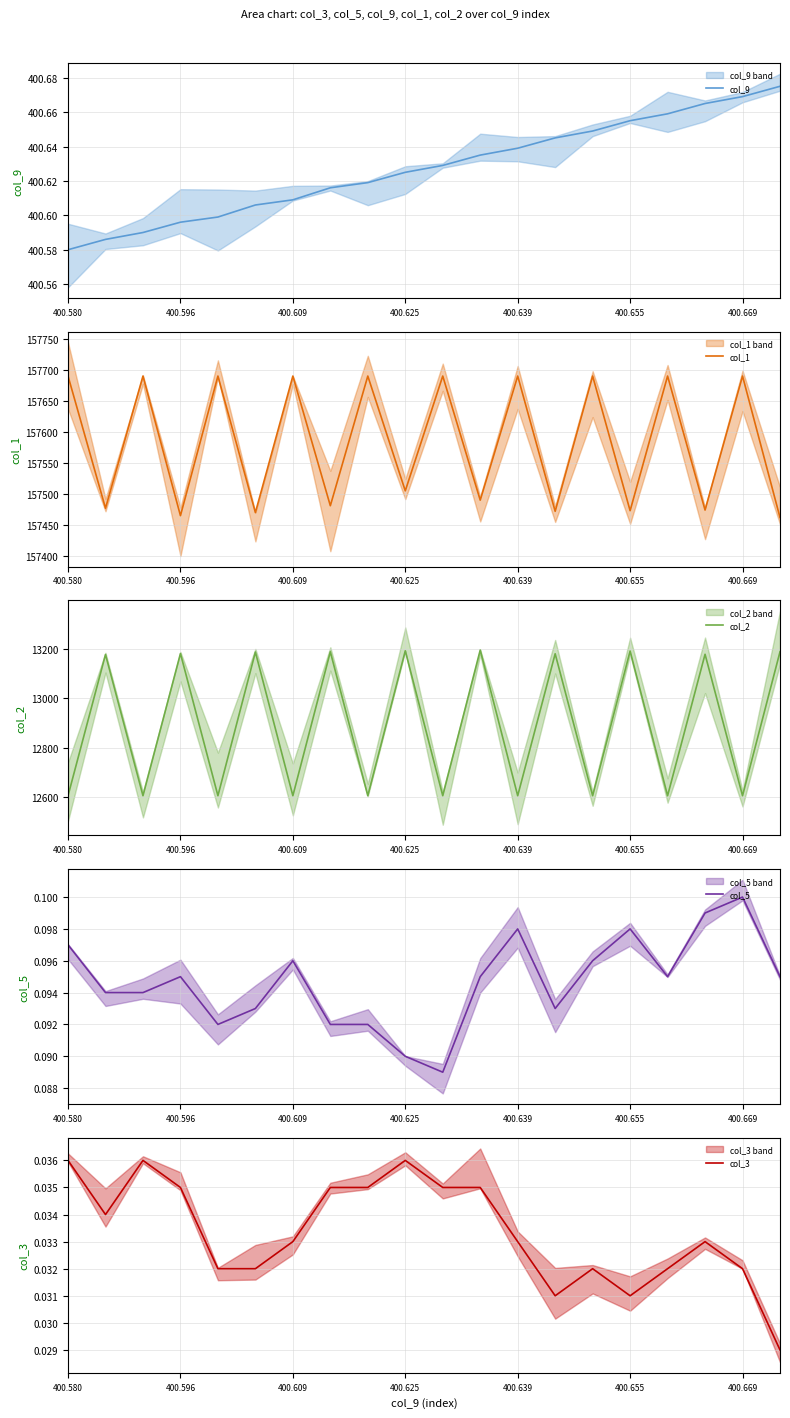

What is the total value across all series at 9?

171096.8